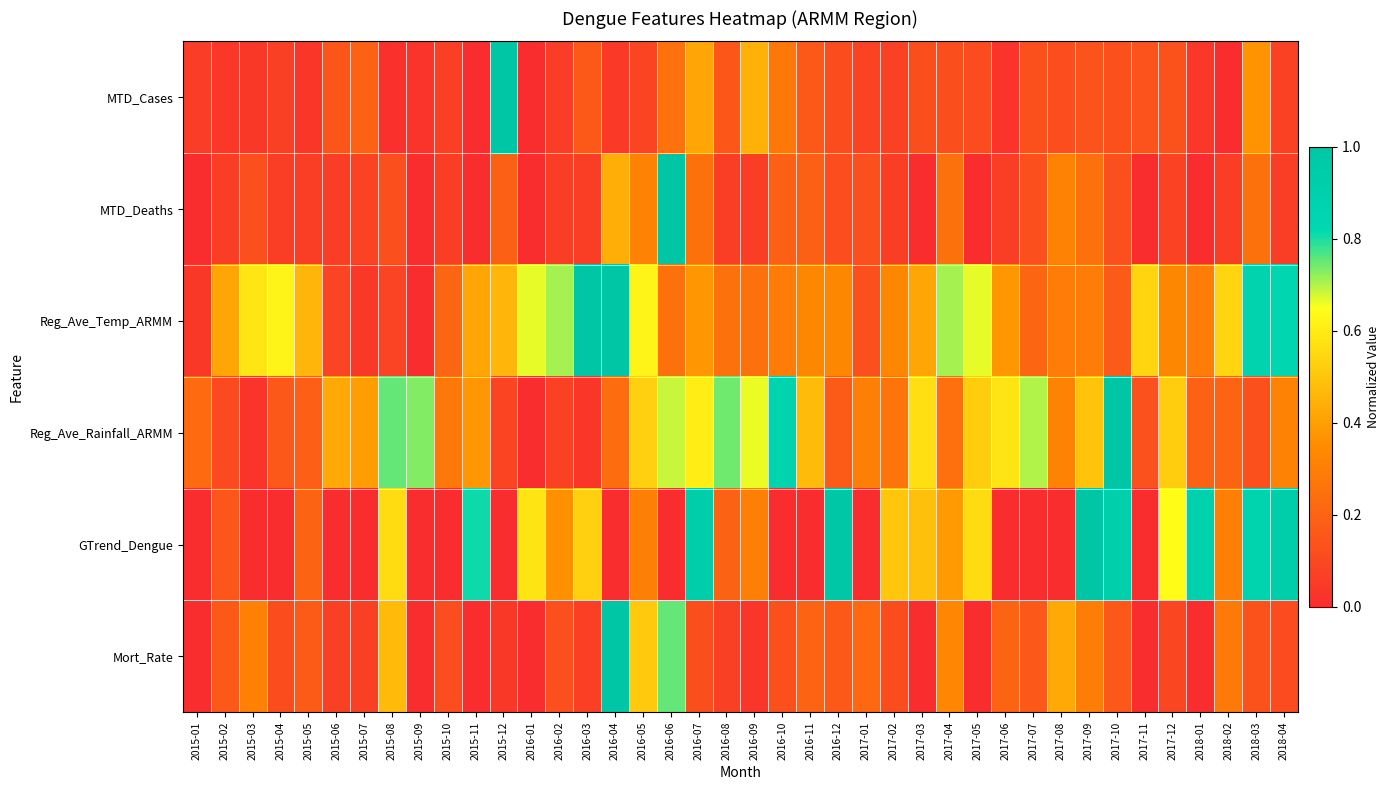

Between 2017-05 and 2017-04, which is larger?

2017-04